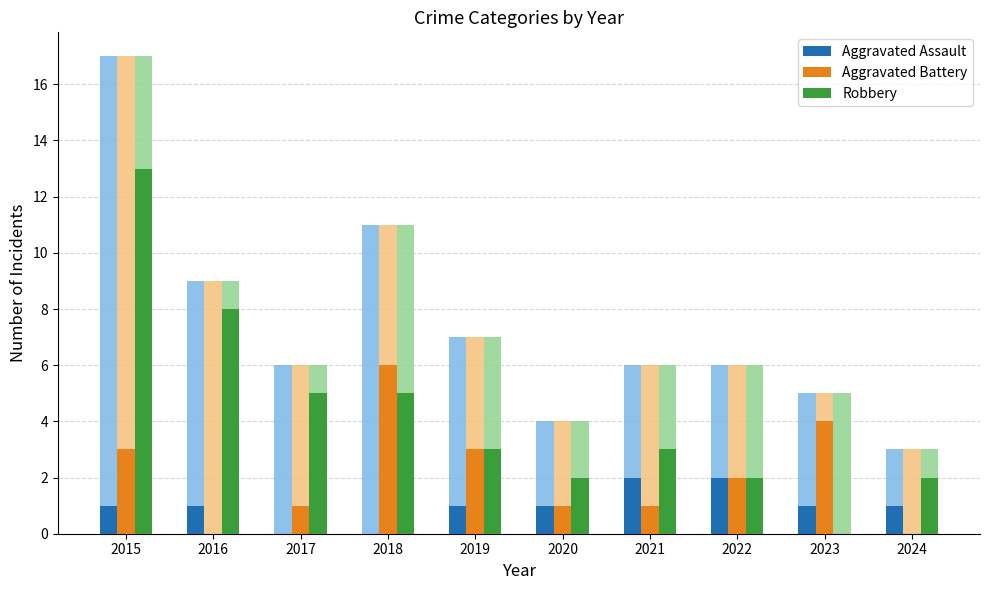

Which has a higher value, 2016 or 2024?

2016